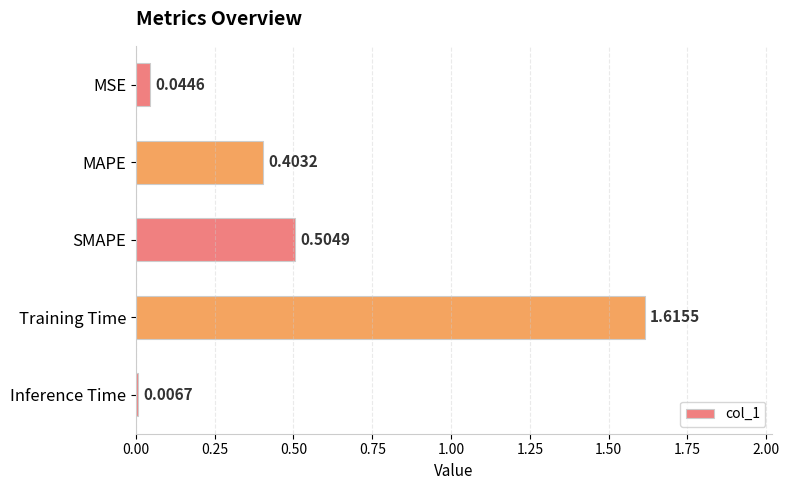

List the labels in order of value, largest first.

Training Time, SMAPE, MAPE, MSE, Inference Time